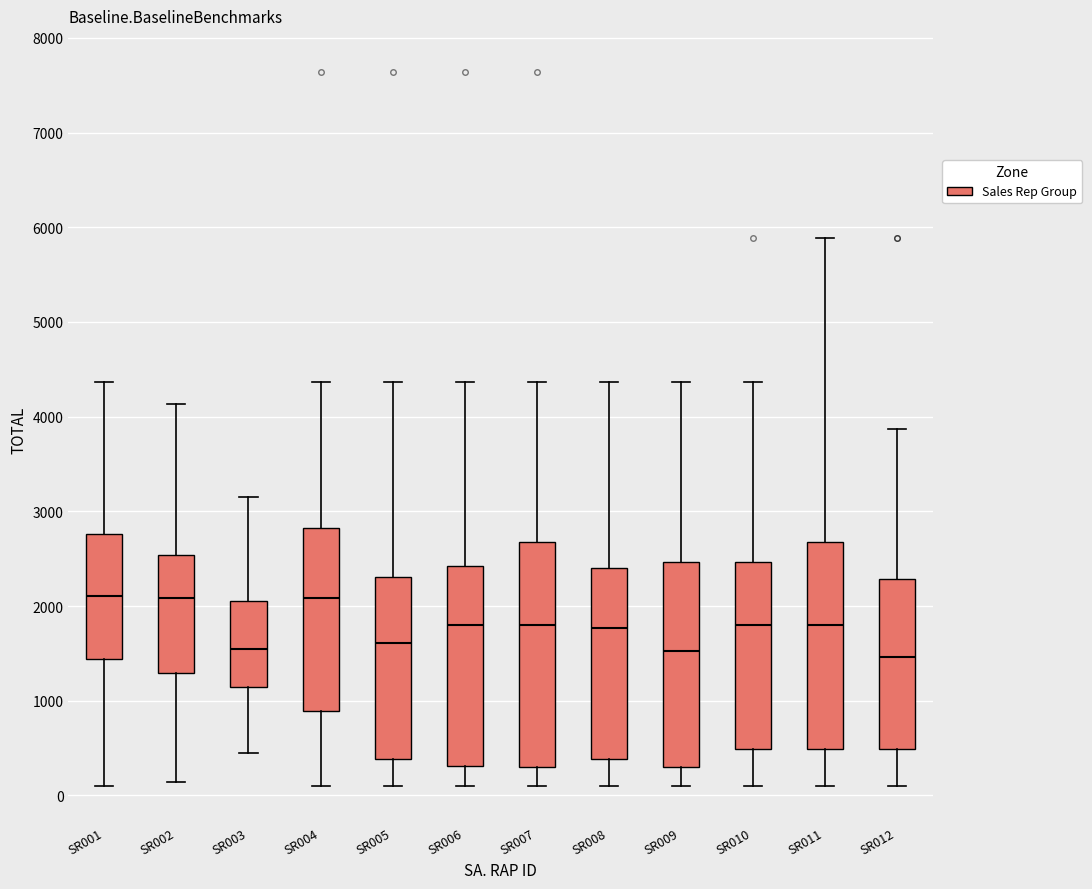

Where does the median line of the box for SR005 sit on the y-axis? The values are not printed on the chart, so give them approximately, as read against the axis.

1600